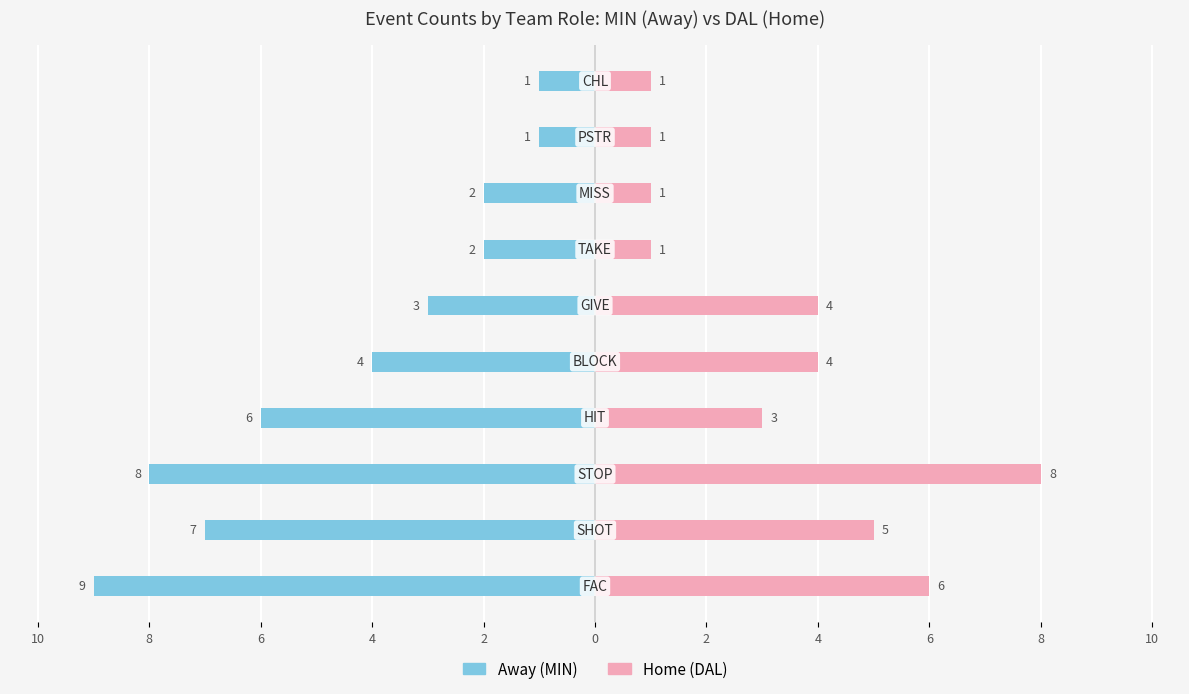

True or false: Away (MIN) has a value of 0 at 6.

False